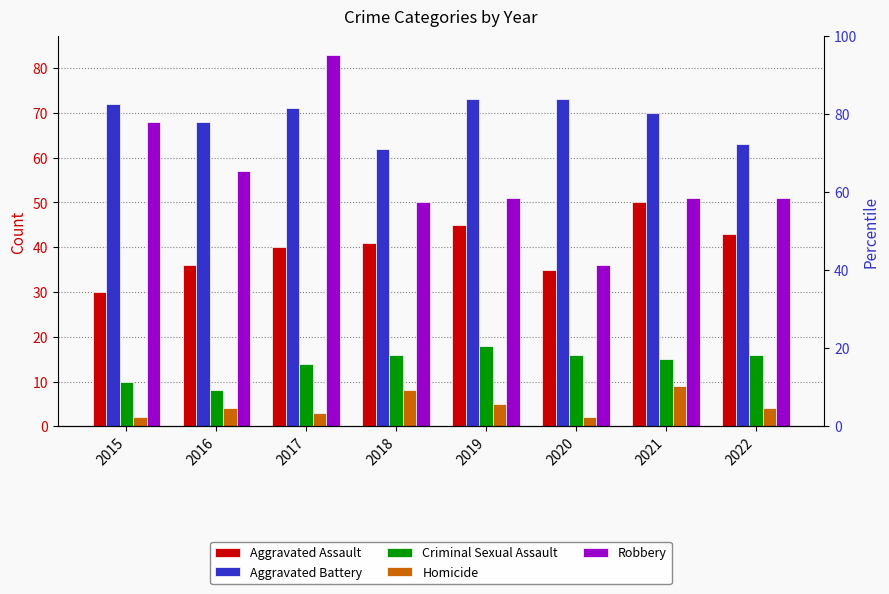

Between 2017 and 2019, which series saw the biggest shift?

Robbery